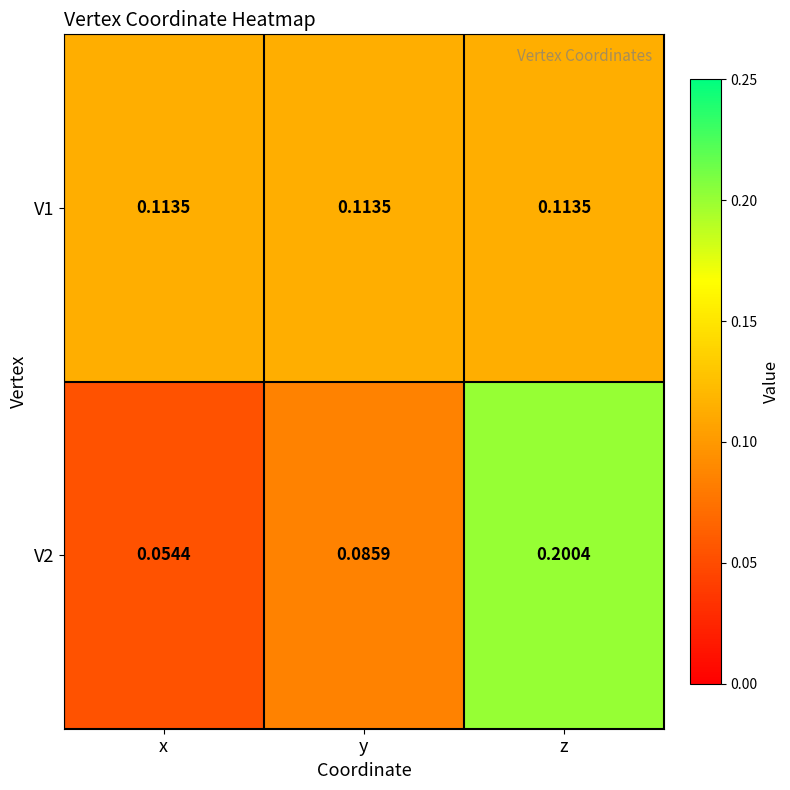

At which label does V2 reach its minimum?

x